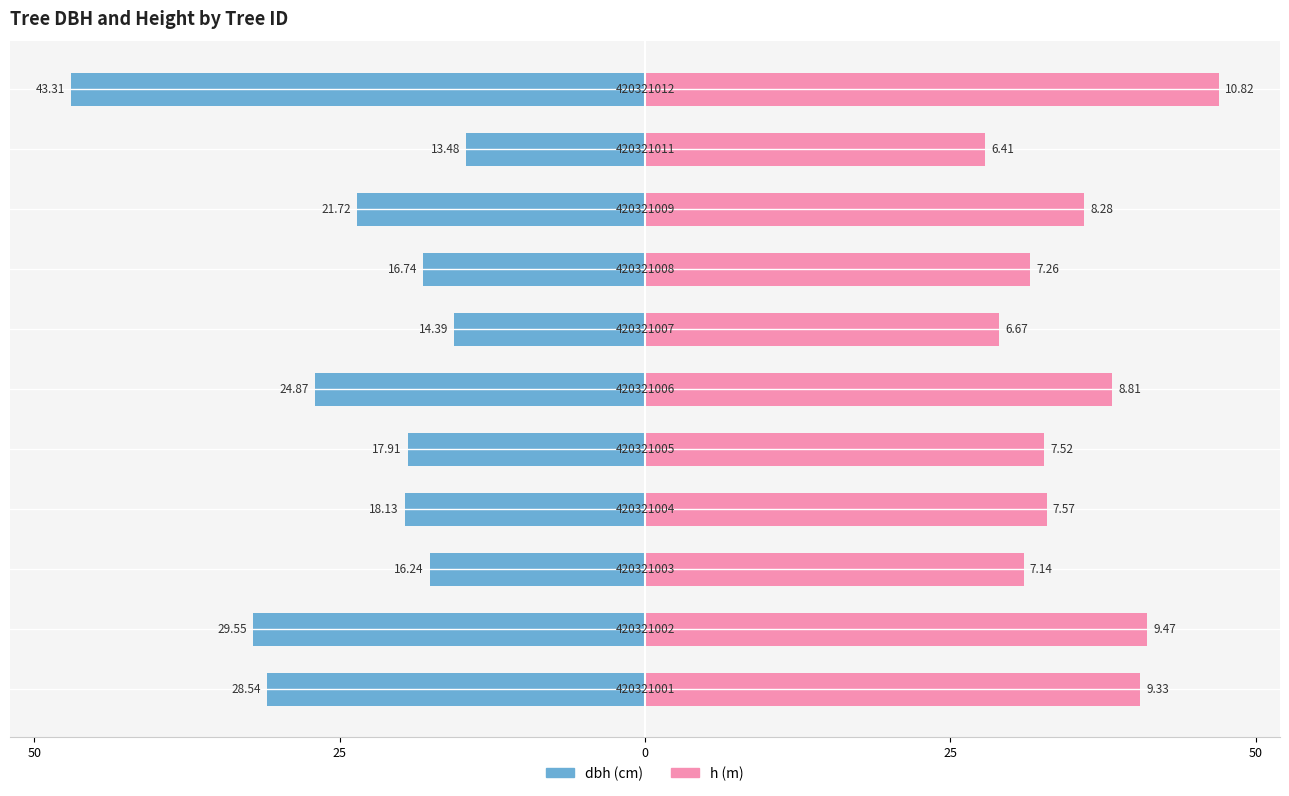

What is the difference between the maximum and minimum values in the dbh series?

32.4